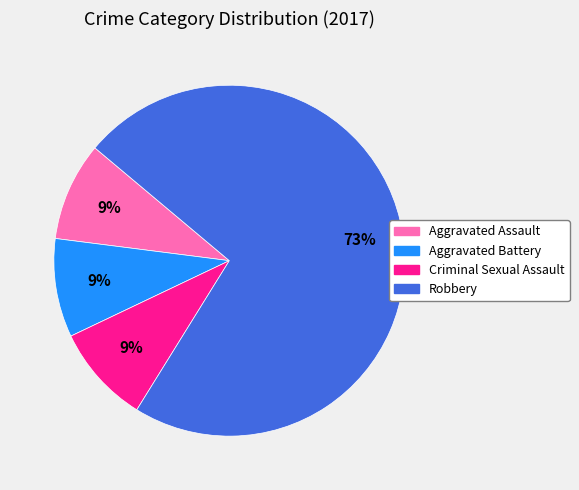

Which category accounts for the majority?

Robbery